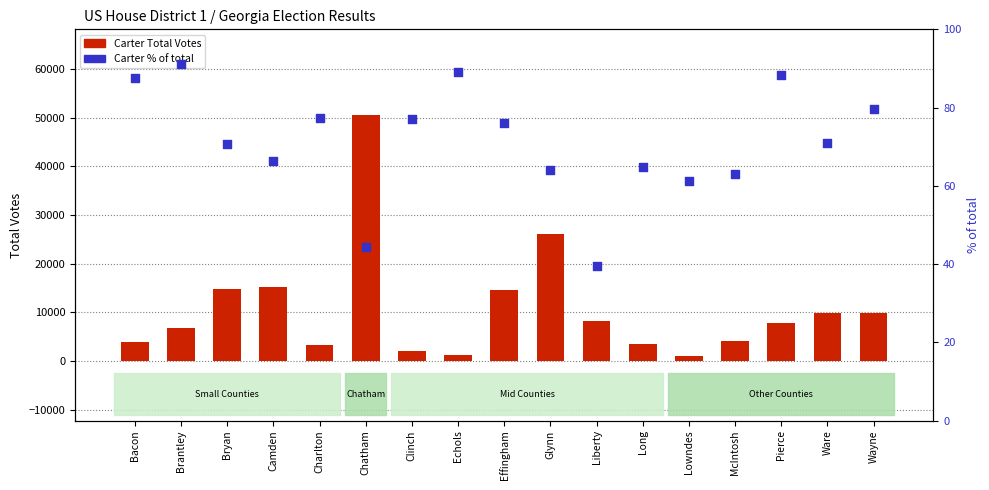

Which series has the largest total across all categories?

Carter Total Votes